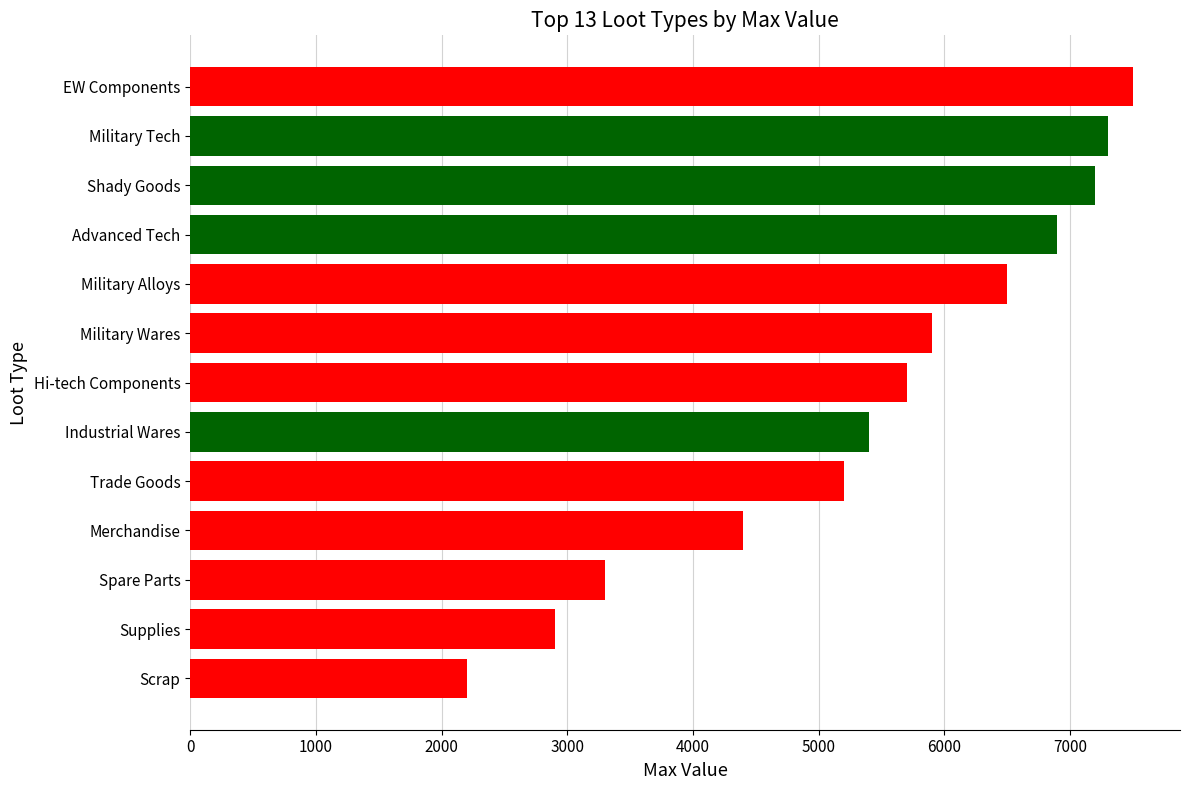

The value at EW Components is 7500. True or false?

True